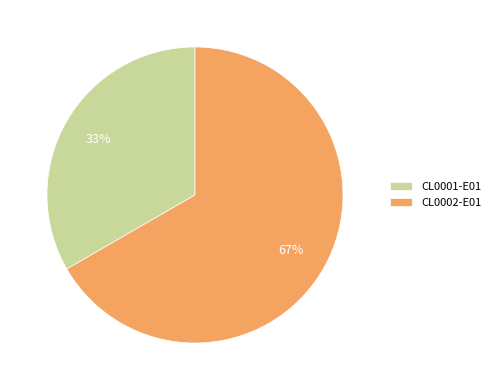

What percentage is the CL0001-E01 slice, to the nearest percent?

33%